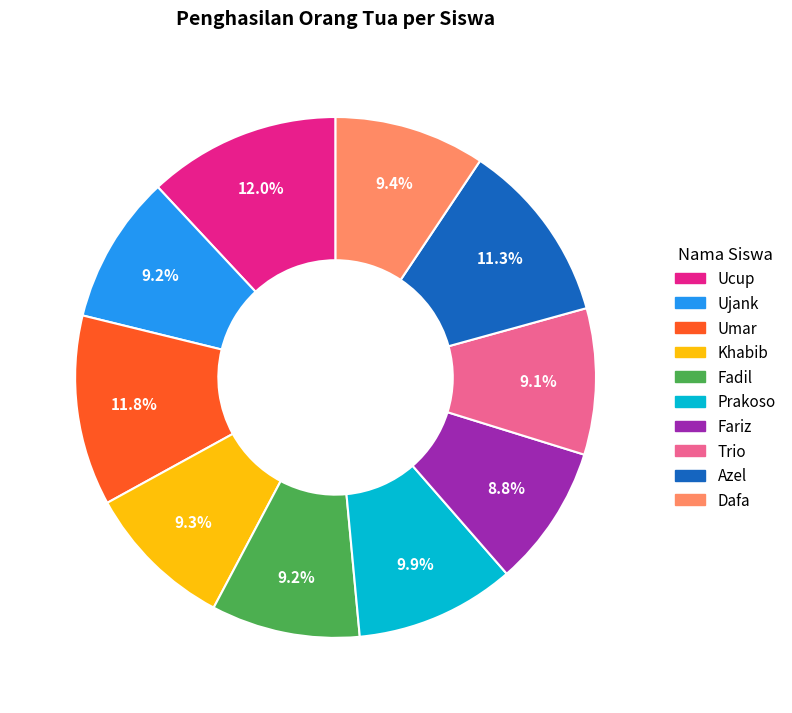

What percentage is the Ujank slice, to the nearest percent?

9%